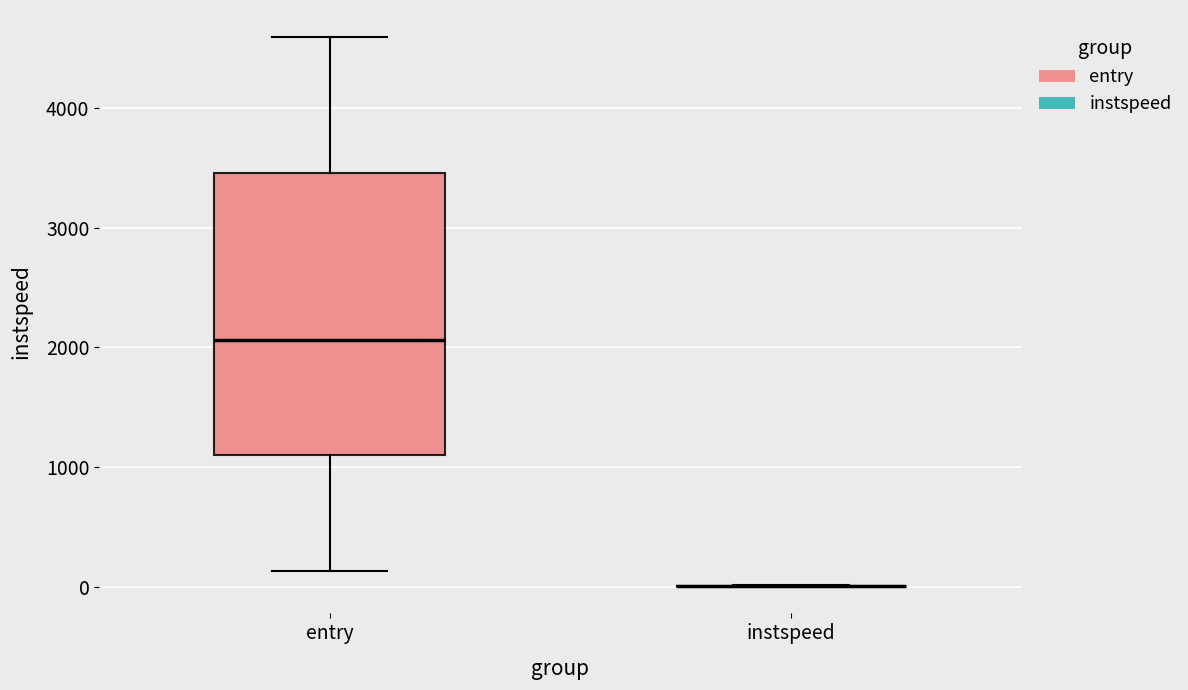

Reading left to right, transcribe this box plot: for each box, give where its median line is, the range the box spans, and where its two whiskers end, as read against the y-axis. The values are not printed on the chart, so give them approximately, as read against the axis.

entry: median 2100, box 1100 to 3500, whiskers 100 to 4600
instspeed: box collapsed to a line at 0, whiskers 0 to 0